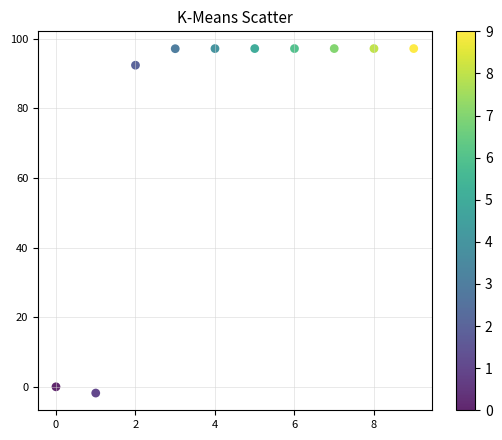

What Y value in the scatter plot is closest to 47?

92.4